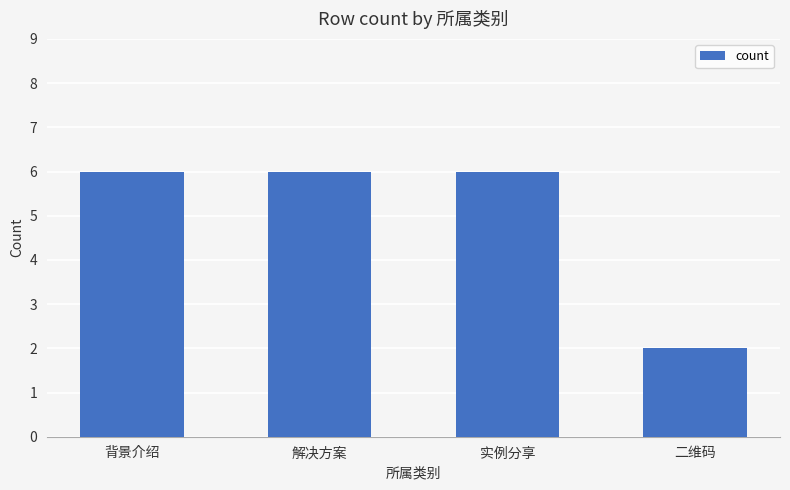

Reading right to left, transcribe all the data shown in this chart.

2	6	6	6